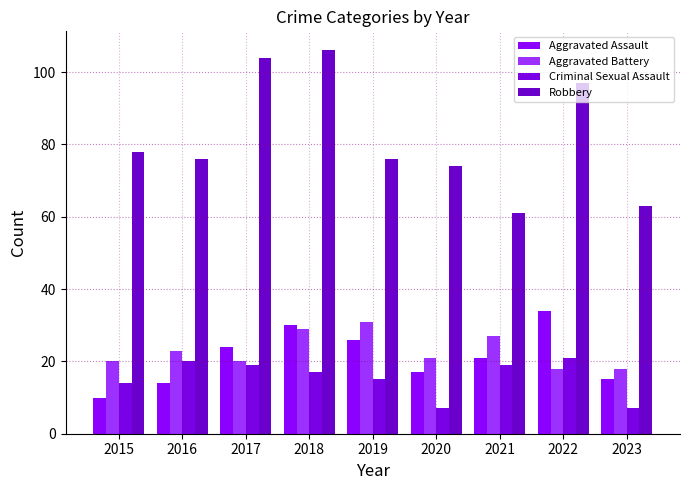

Reading left to right, what are all the values shown in this chart?

Aggravated Assault: 10	14	24	30	26	17	21	34	15
Aggravated Battery: 20	23	20	29	31	21	27	18	18
Criminal Sexual Assault: 14	20	19	17	15	7	19	21	7
Robbery: 78	76	104	106	76	74	61	97	63